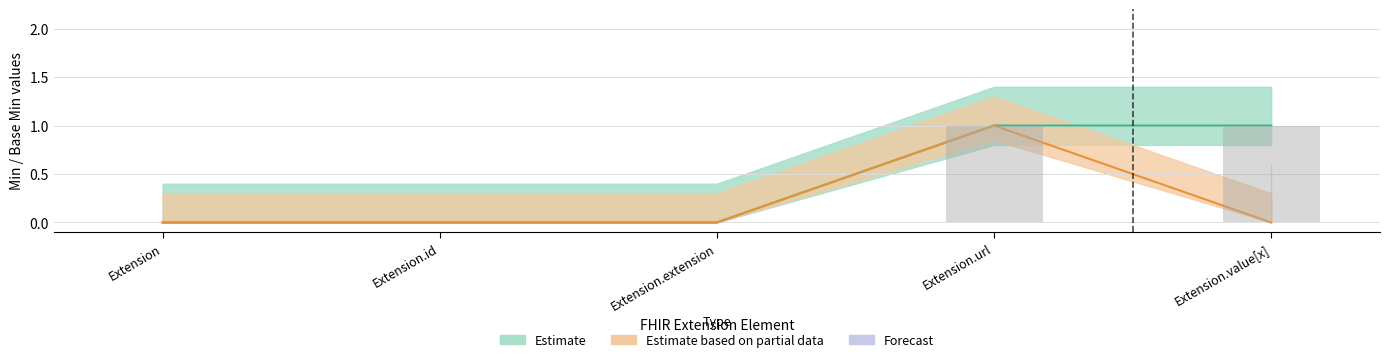

What is the label of the 3rd bar from the right?

Extension.extension